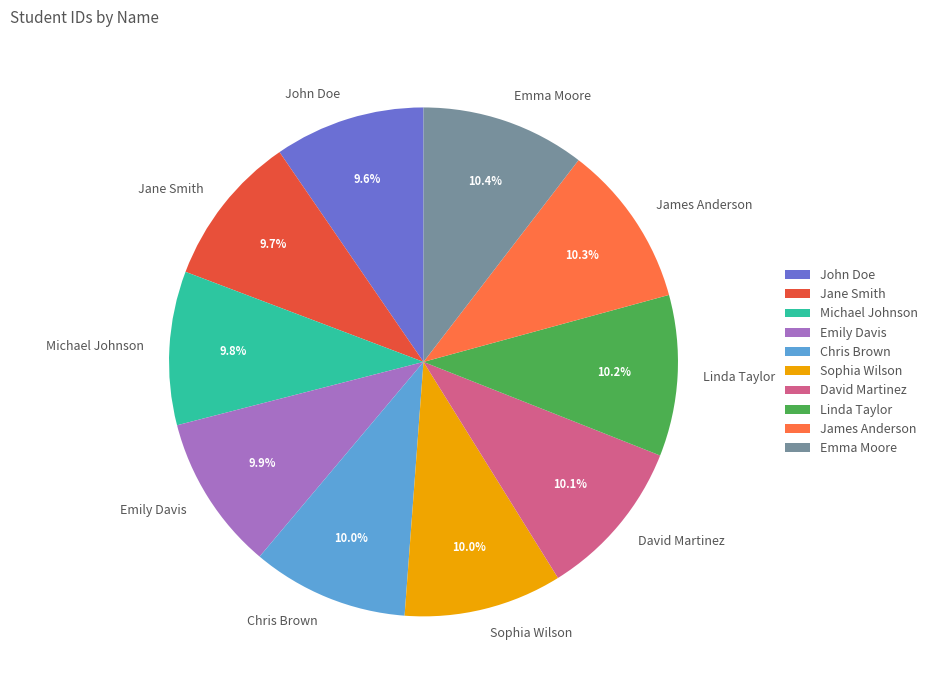

Count the number of slices in the pie.

10